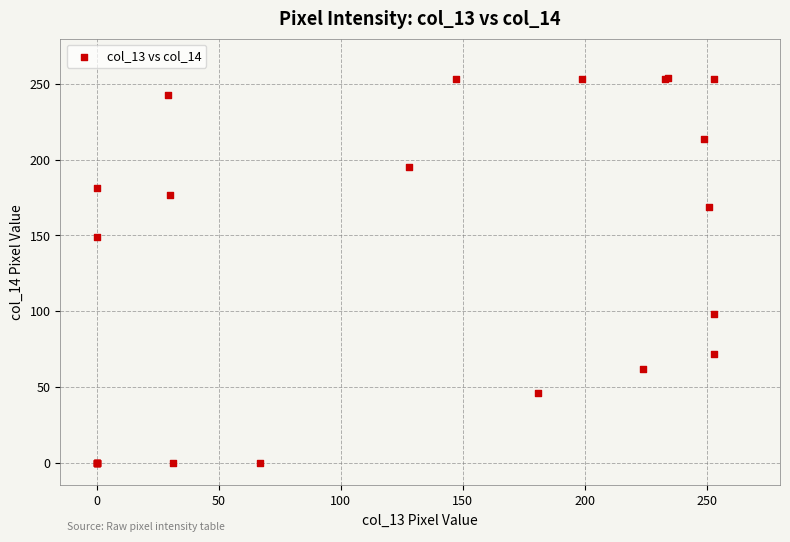

What Y value in the scatter plot is closest to 127?

149